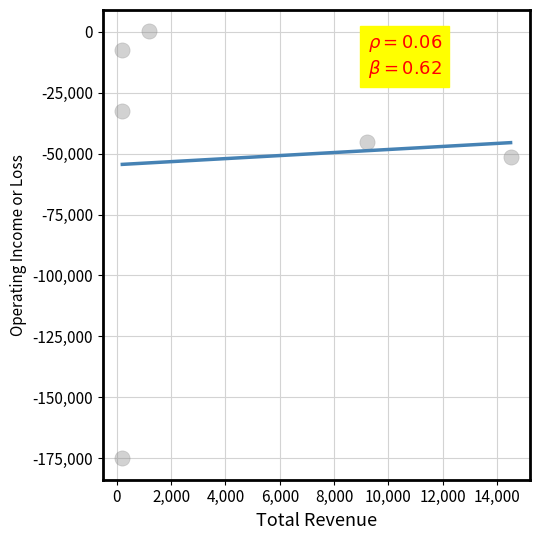

What Y value in the scatter plot is closest to -87450?

-51400